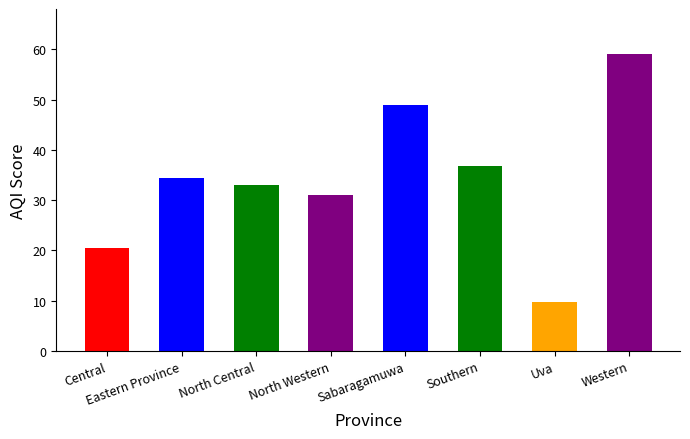

What is the maximum value shown in the chart?

59.2